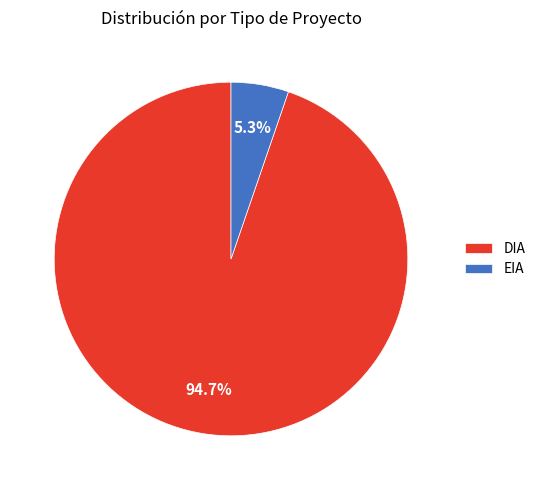

Does any single category account for the majority?

Yes